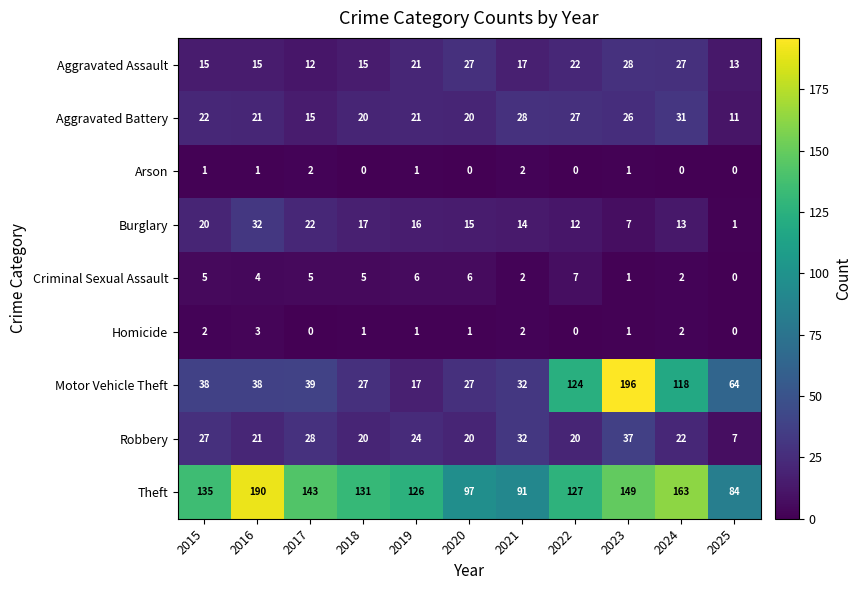

At which label does Burglary first exceed 15?

2015